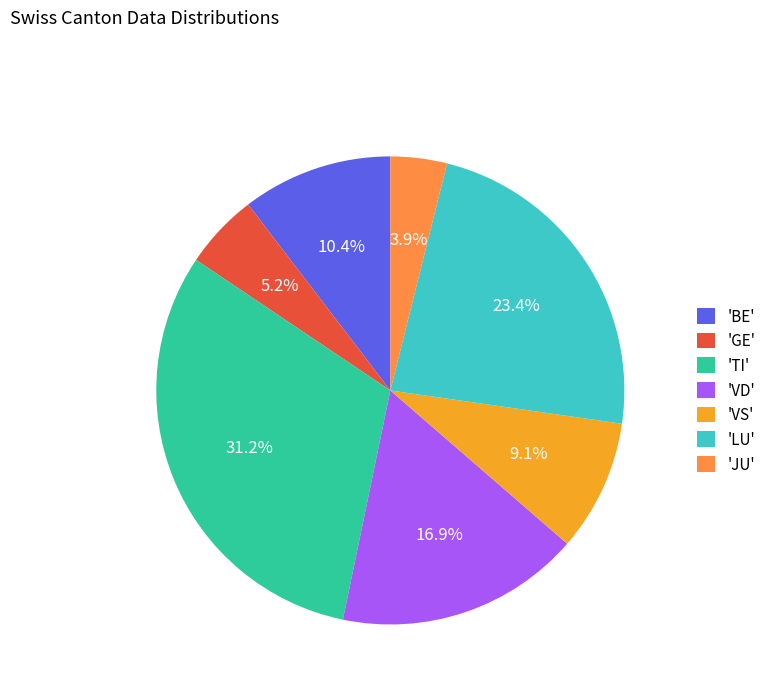

Which slice is the smallest?

'JU'